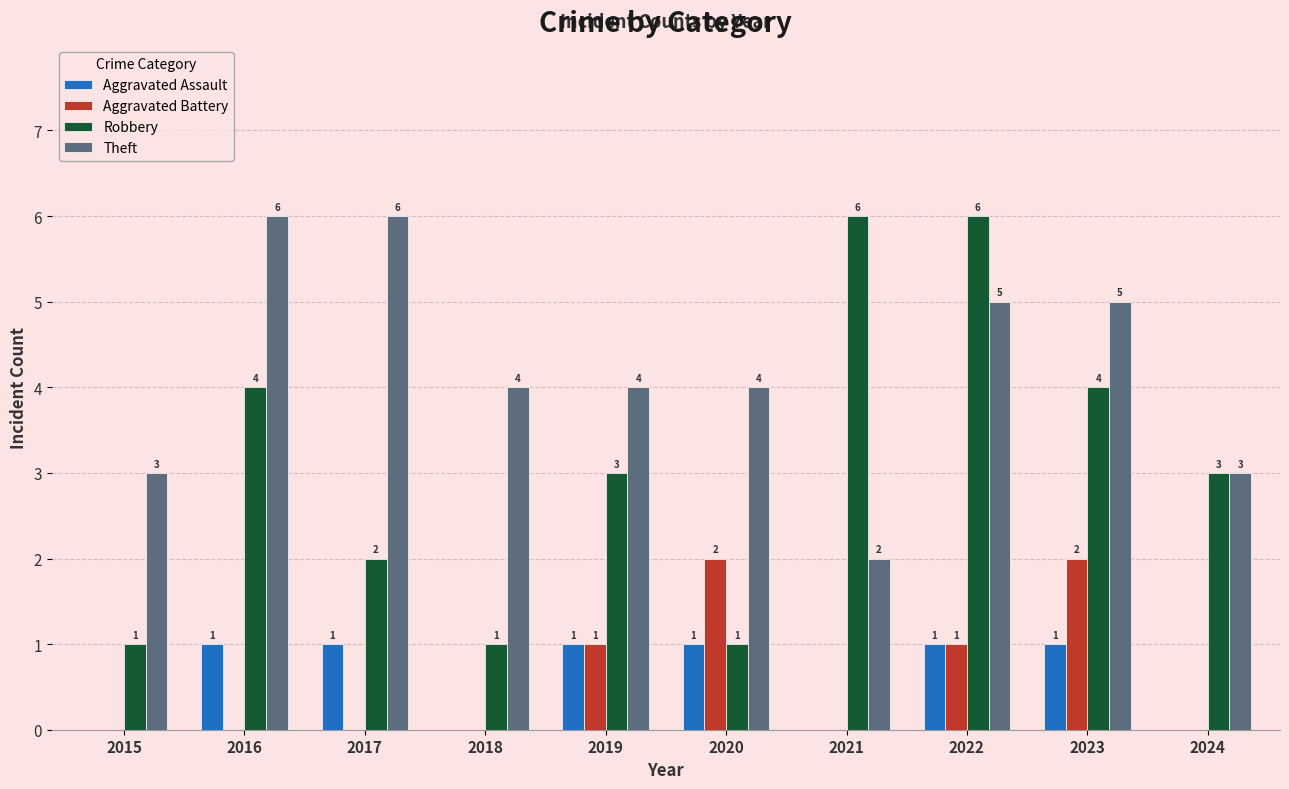

What is the sum of all Aggravated Assault values?

6